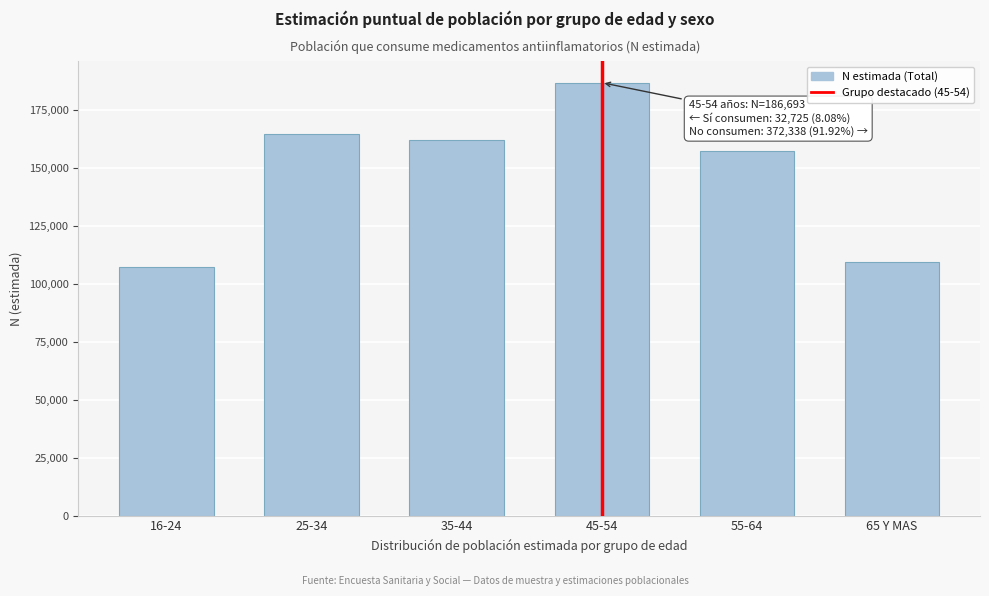

Reading right to left, extract all data points from this chart.

65 Y MAS=109317	55-64=157422	45-54=186693	35-44=162055	25-34=164698	16-24=107024